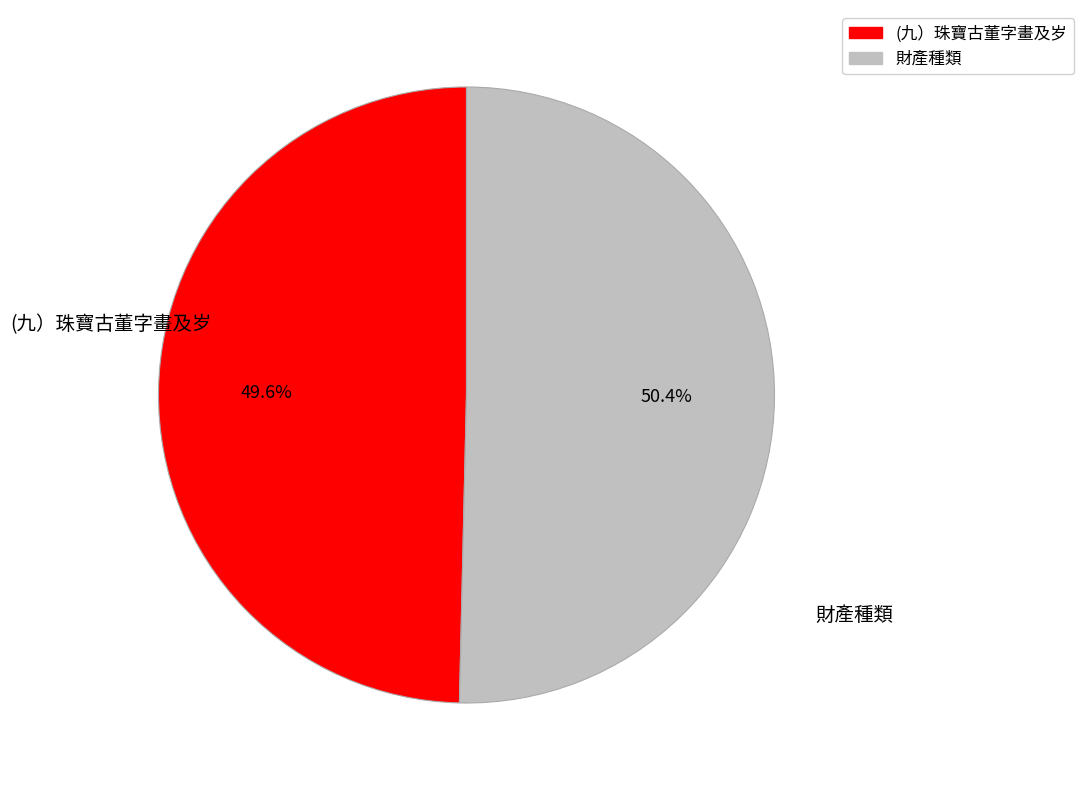

How many slices are in this pie chart?

2